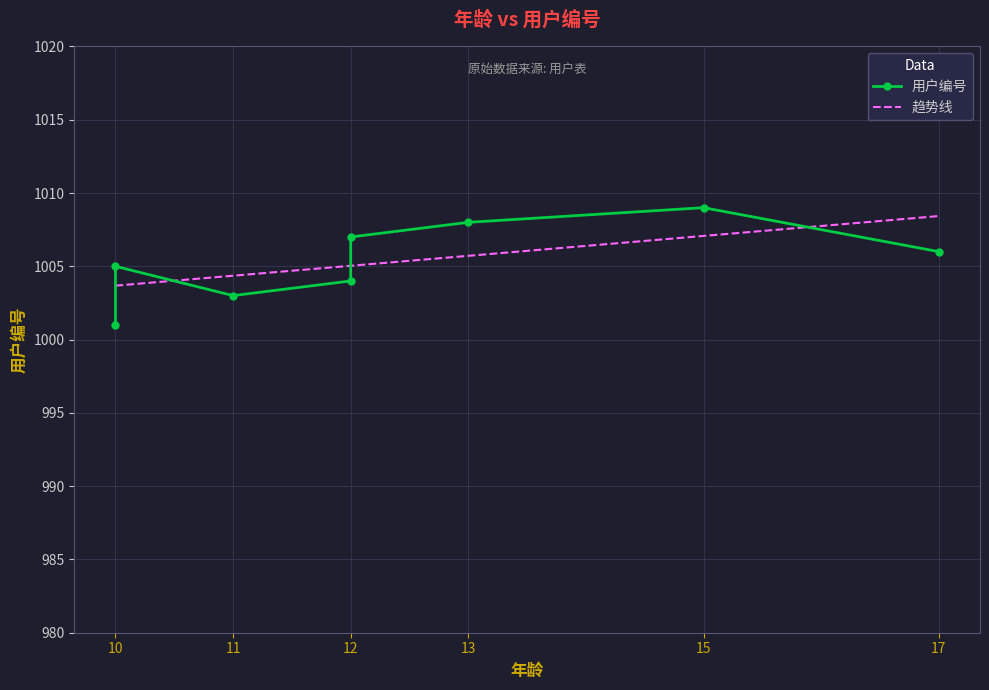

How many data points are less than 1006?

4